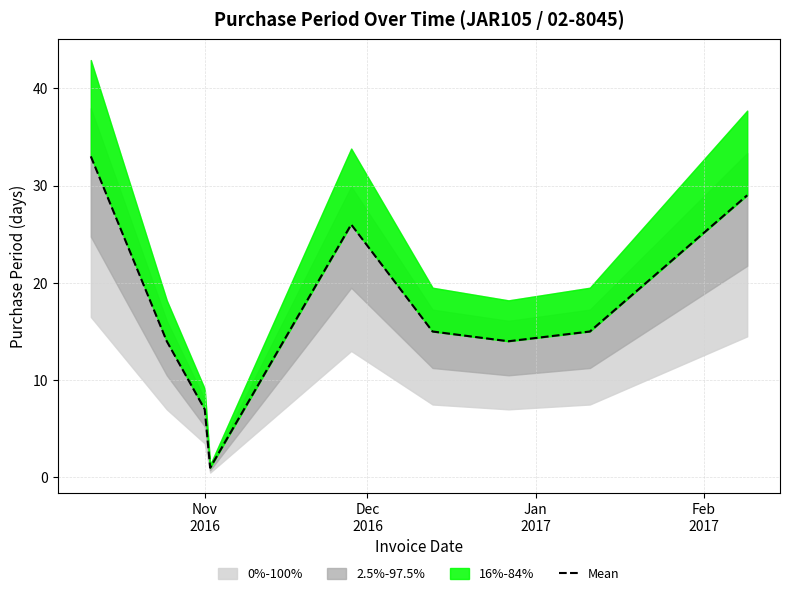

How many data points are above 15?

3